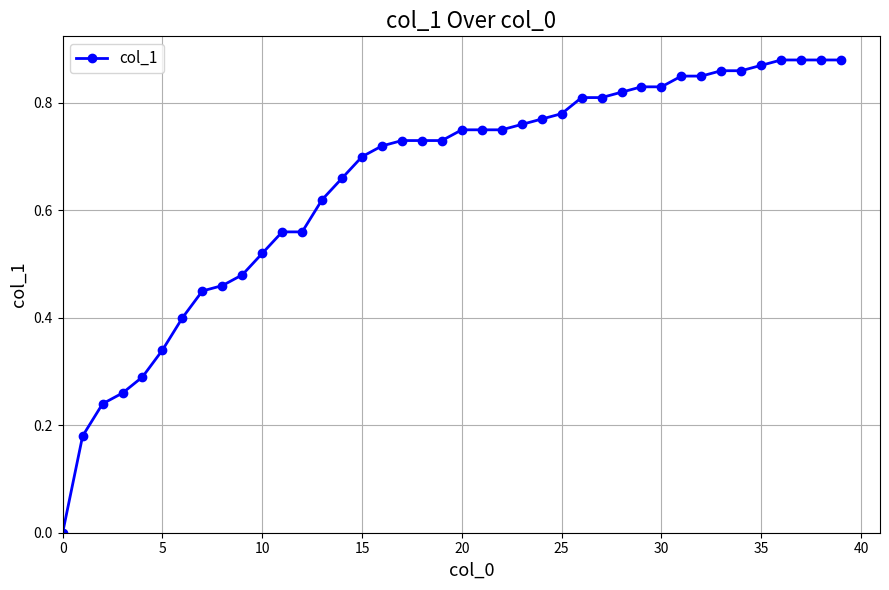

What is the sum of all values?

26.1